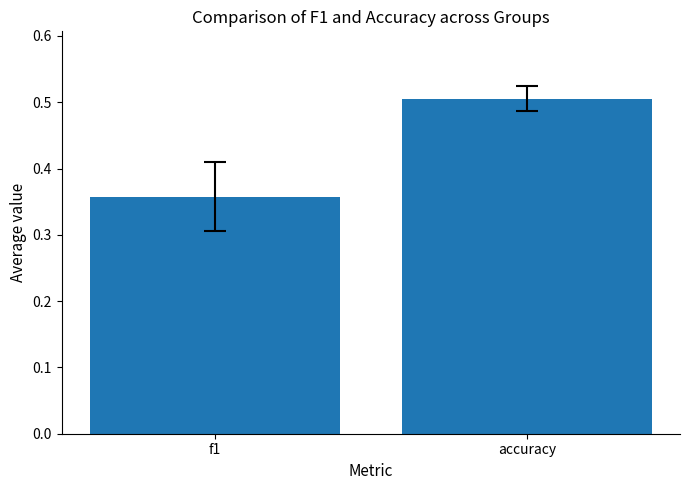

Is it true that the value at accuracy is 0.5?

True